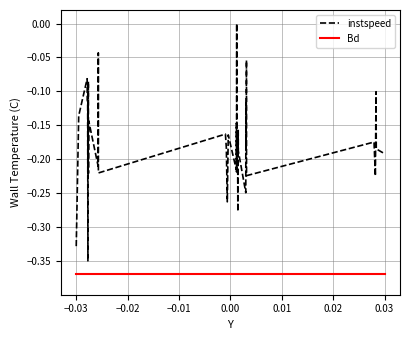

Rank the series by their maximum value, from lowest to highest.

Bd, instspeed